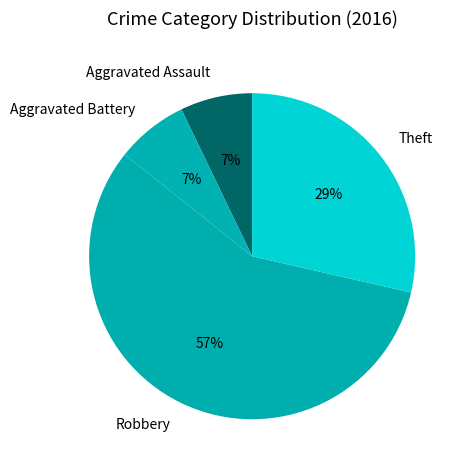

Is the sum of Aggravated Assault and Aggravated Battery greater than half?

No